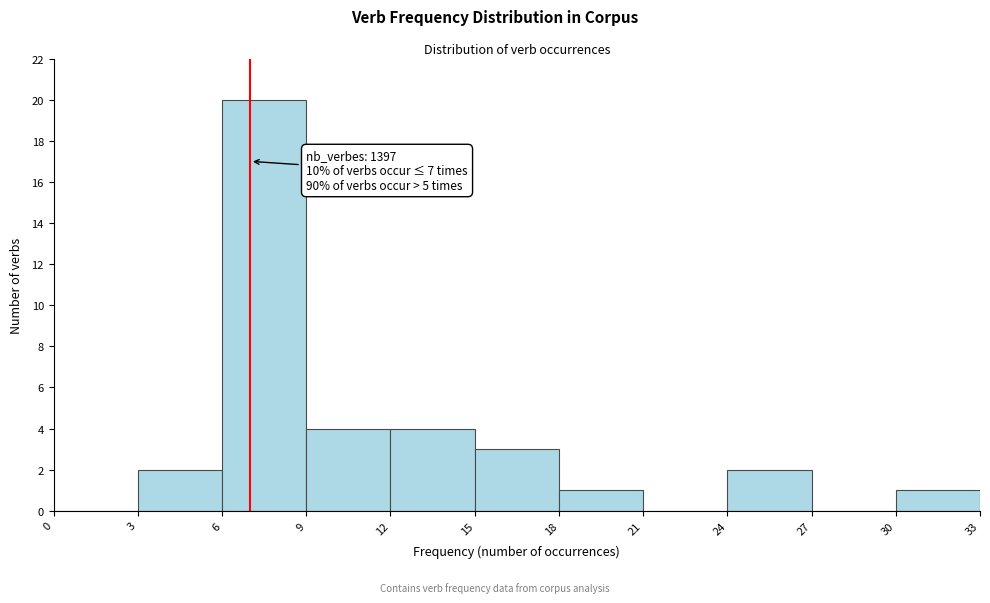

Over which range of the x-axis is the bar tallest?

6 to 9